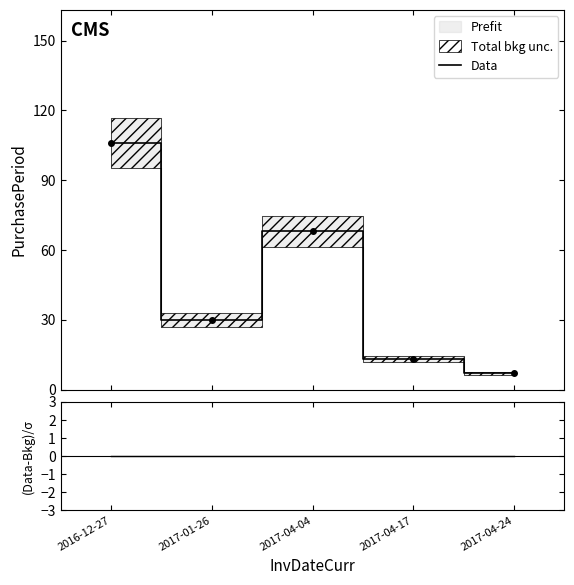

Reading right to left, list all the values displayed in this chart.

Data: 2017-04-24=7	2017-04-17=13	2017-04-04=68	2017-01-26=30	2016-12-27=106
(Data-Bkg)/σ: 2017-04-24=0	2017-04-17=0	2017-04-04=0	2017-01-26=0	2016-12-27=0